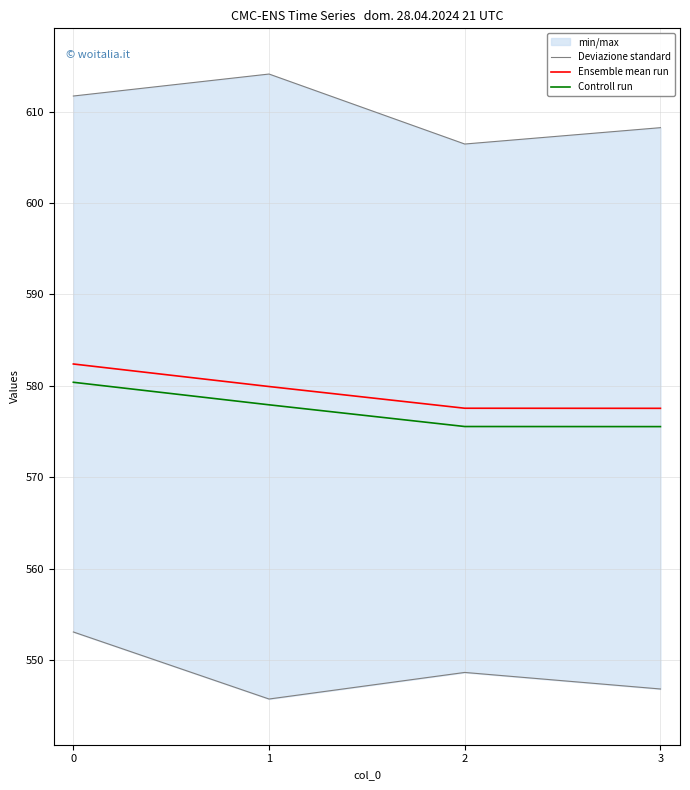

The Ensemble mean run series shows 577.5 at 3. True or false?

True